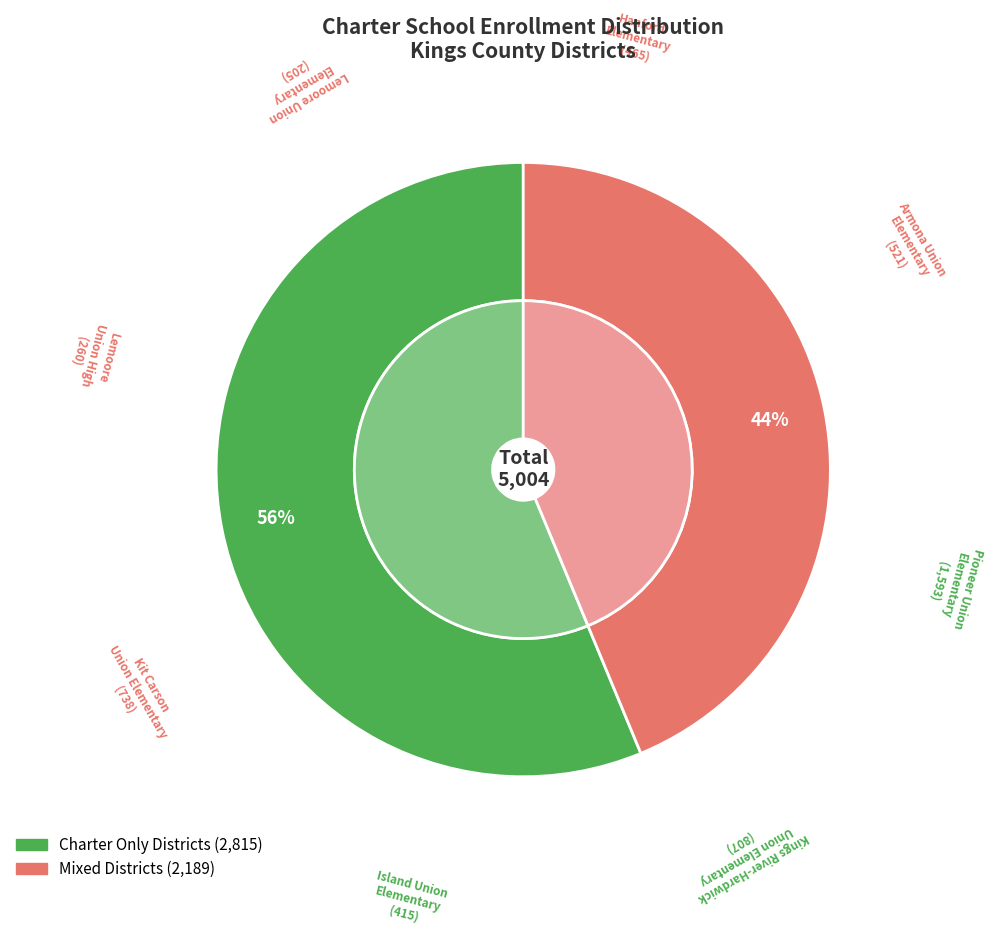

Rank the categories by value from lowest to highest.

Lemoore Union Elementary, Lemoore Union High, Island Union Elementary, Hanford Elementary, Armona Union Elementary, Kit Carson Union Elementary, Kings River-Hardwick Union Elementary, Pioneer Union Elementary